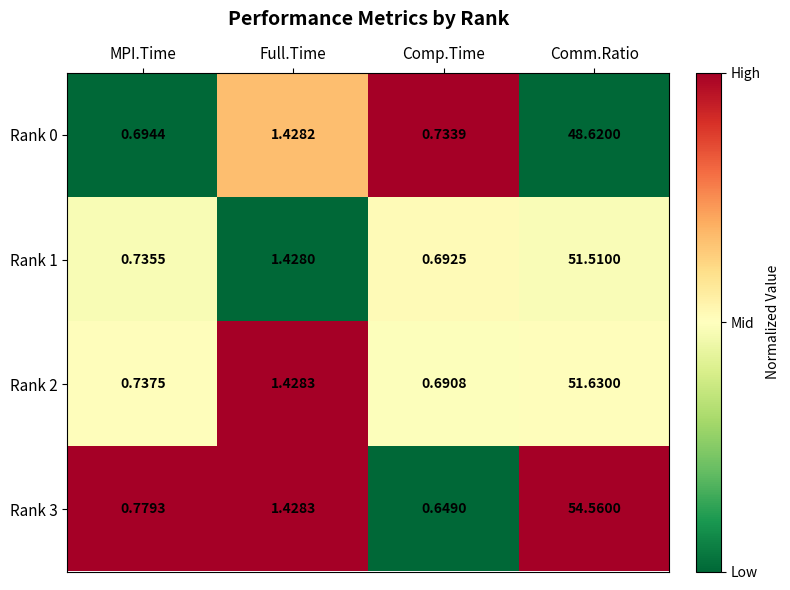

What is the maximum value shown in the chart?

54.6